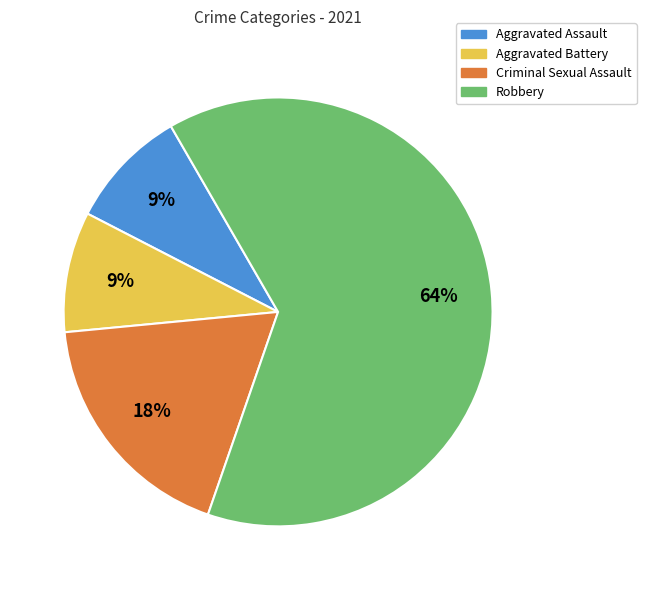

To the nearest percent, what portion does Aggravated Assault represent?

9%